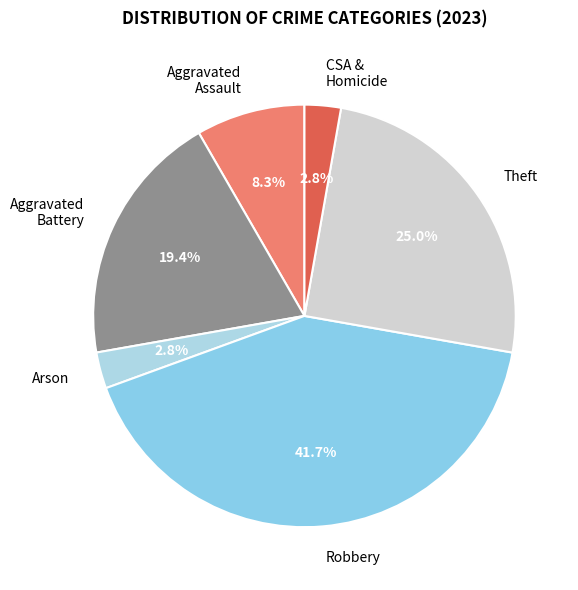

What portion of the pie excludes Robbery?

58.3%